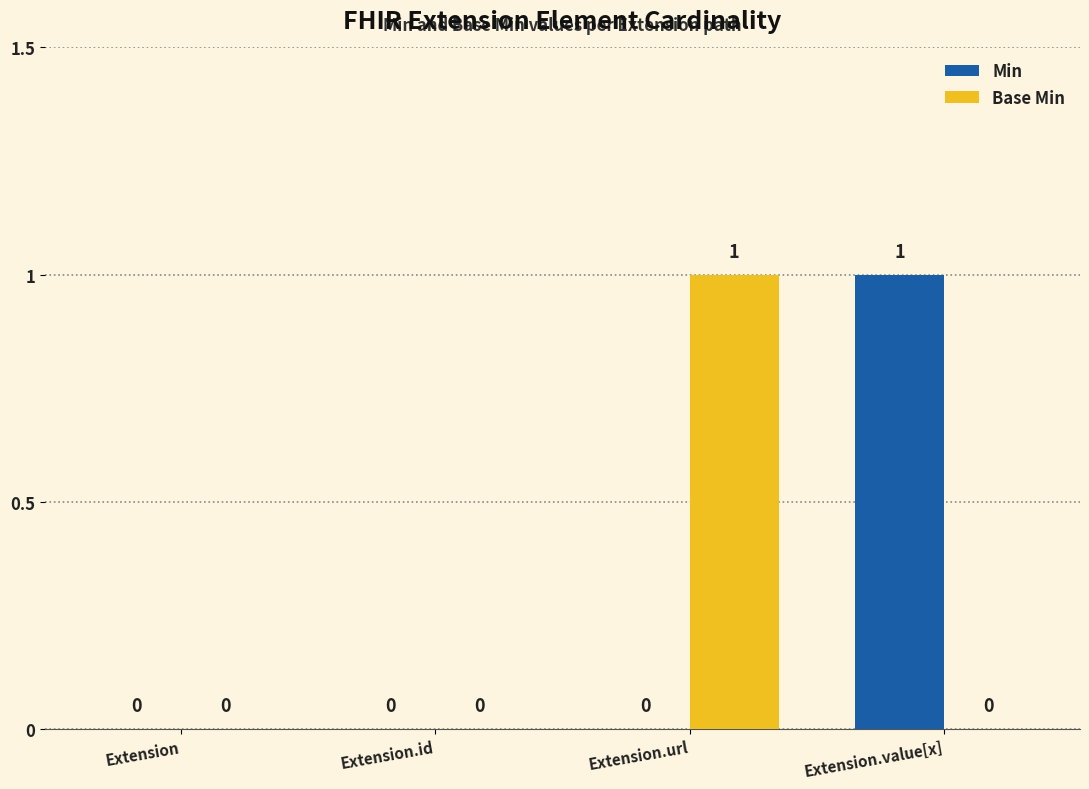

How many Base Min values are between 0 and 1?

4